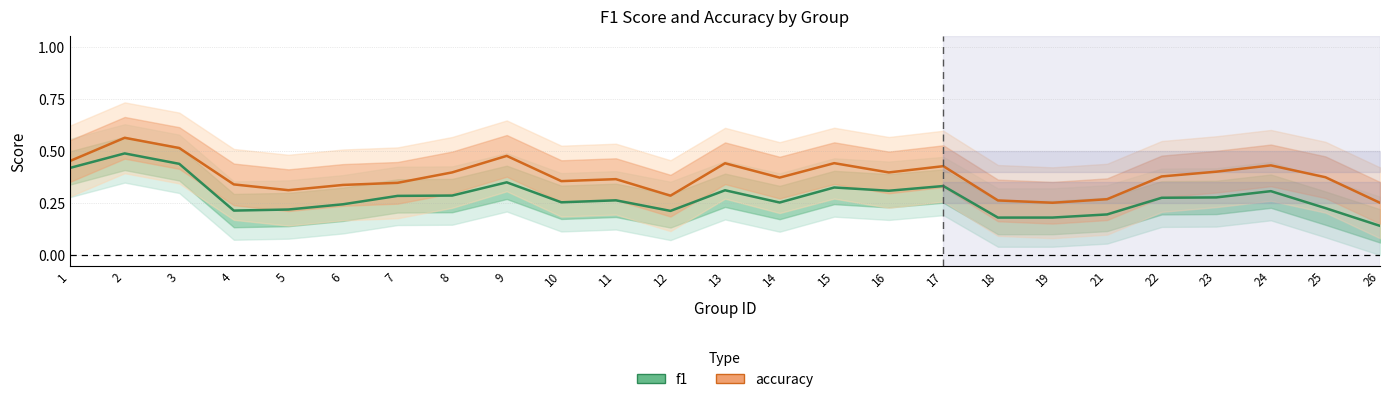

What is the spread (max minus min) of values at 8?

0.1